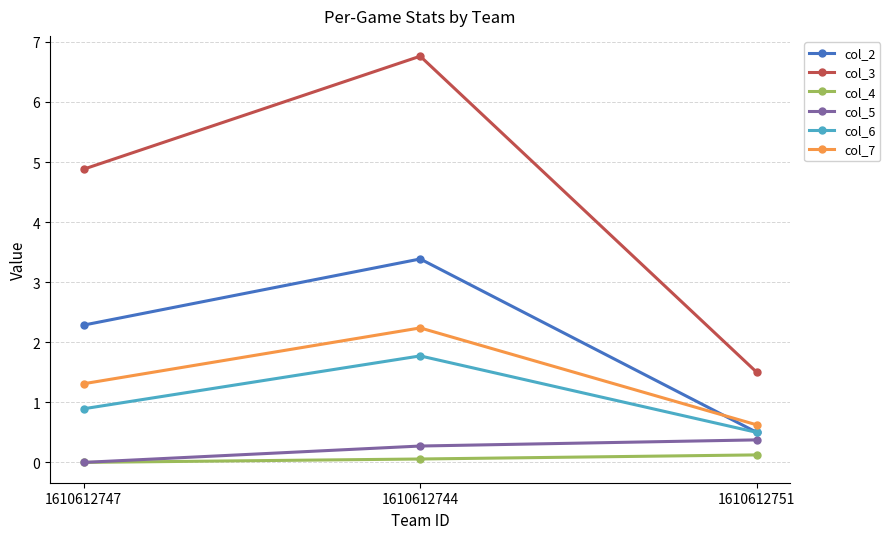

Read the col_4 value at 1610612744.

0.1